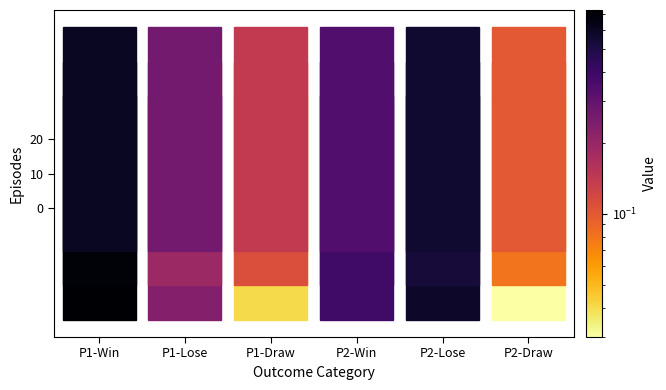

What is the difference between the highest and lowest values at P1-Lose?

0.1